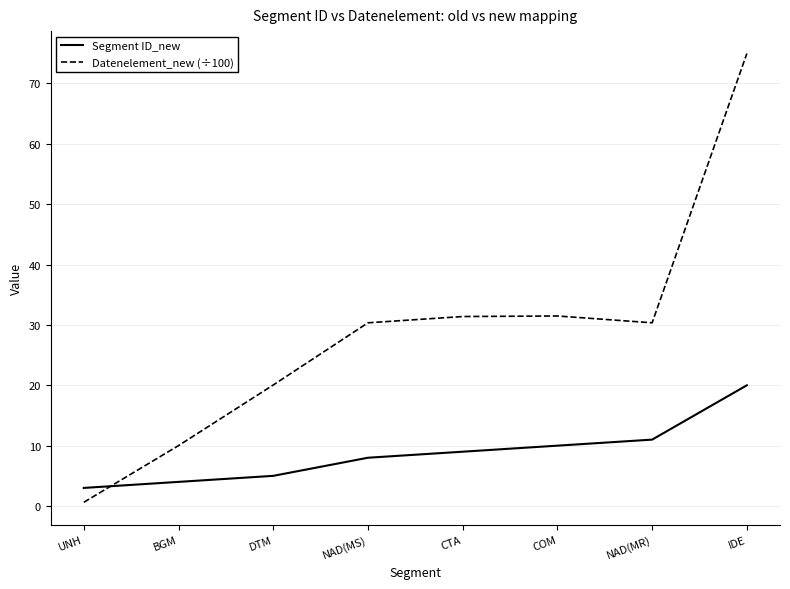

What position from the right is COM?

3